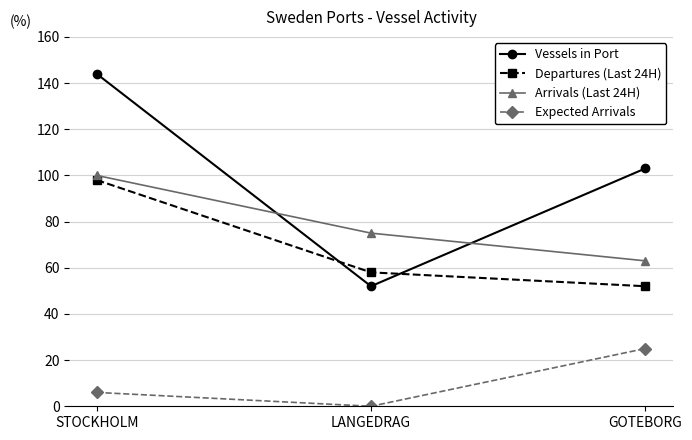

What are all the series names shown in the legend?

Vessels in Port, Departures (Last 24H), Arrivals (Last 24H), Expected Arrivals